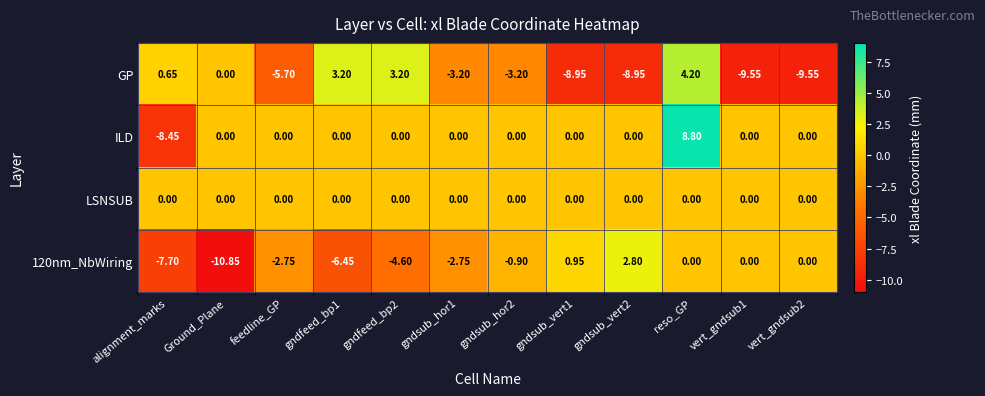

Which category has the lowest value across all series?

Ground_Plane